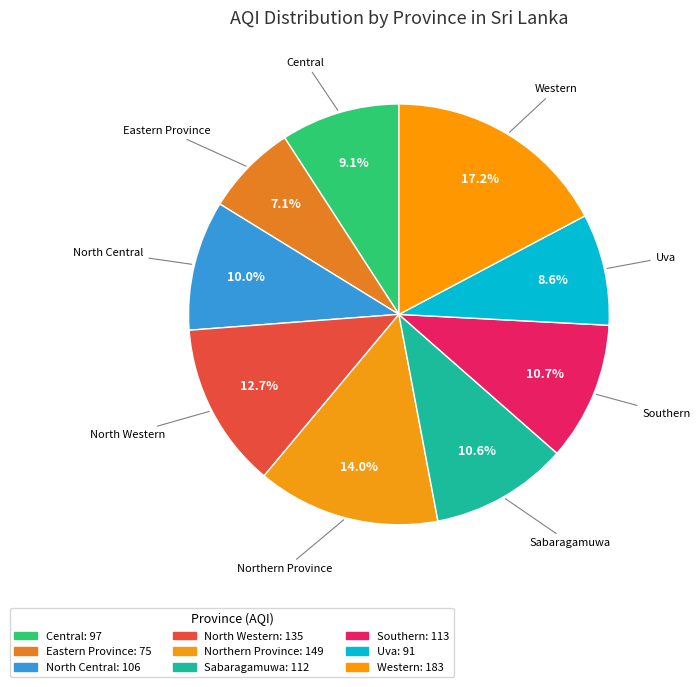

Rank the categories by value from lowest to highest.

Eastern Province, Uva, Central, North Central, Sabaragamuwa, Southern, North Western, Northern Province, Western